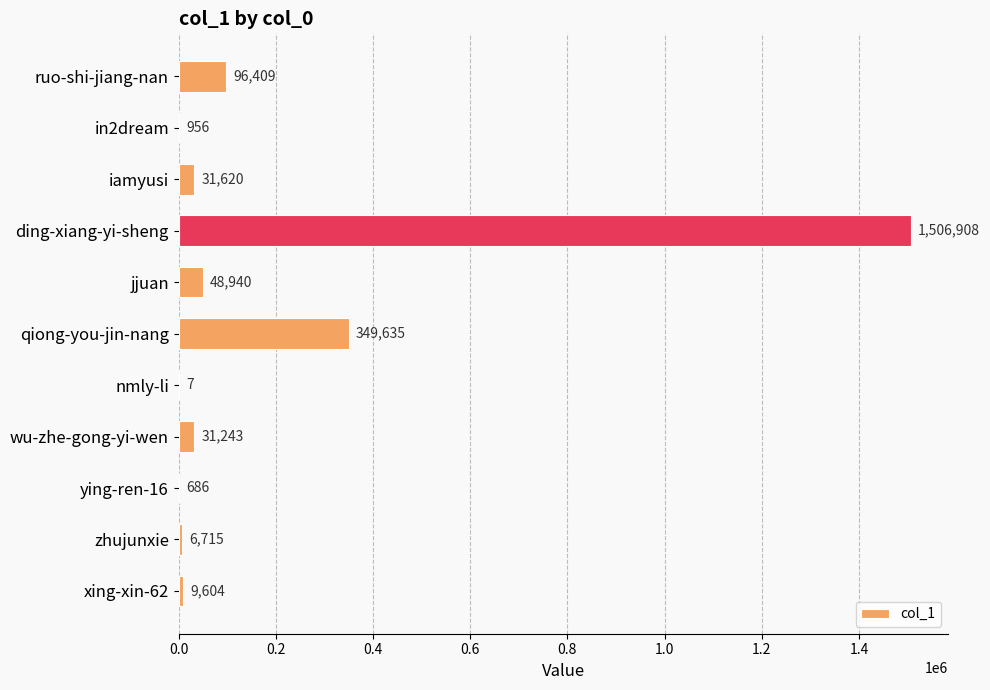

Which has a higher value, zhujunxie or ding-xiang-yi-sheng?

ding-xiang-yi-sheng